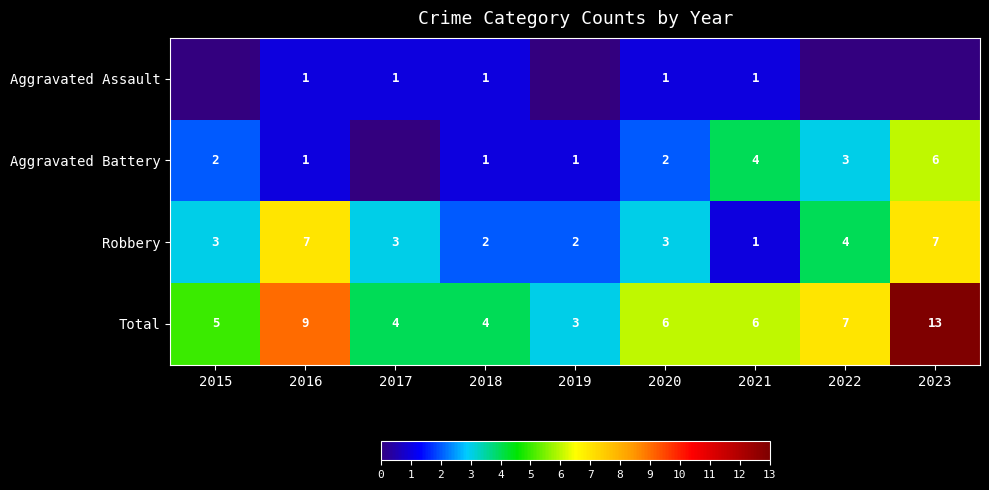

At which label is Robbery closest to 4?

2022